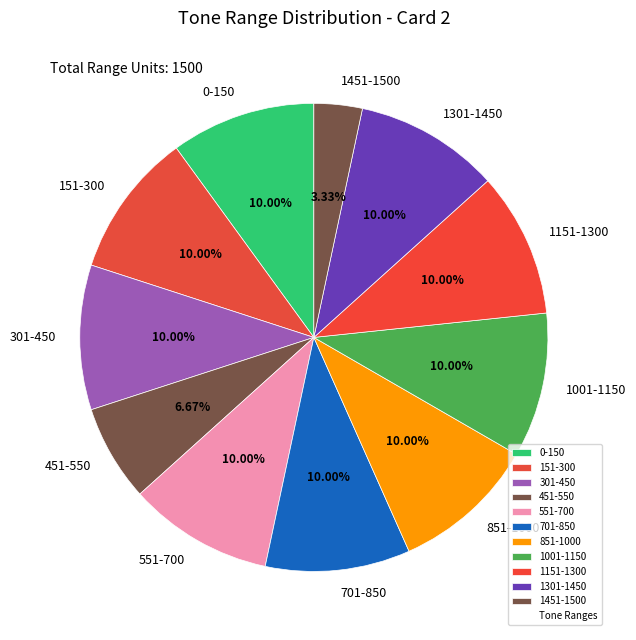

Is it true that 1151-1300 is 1% of the pie?

False